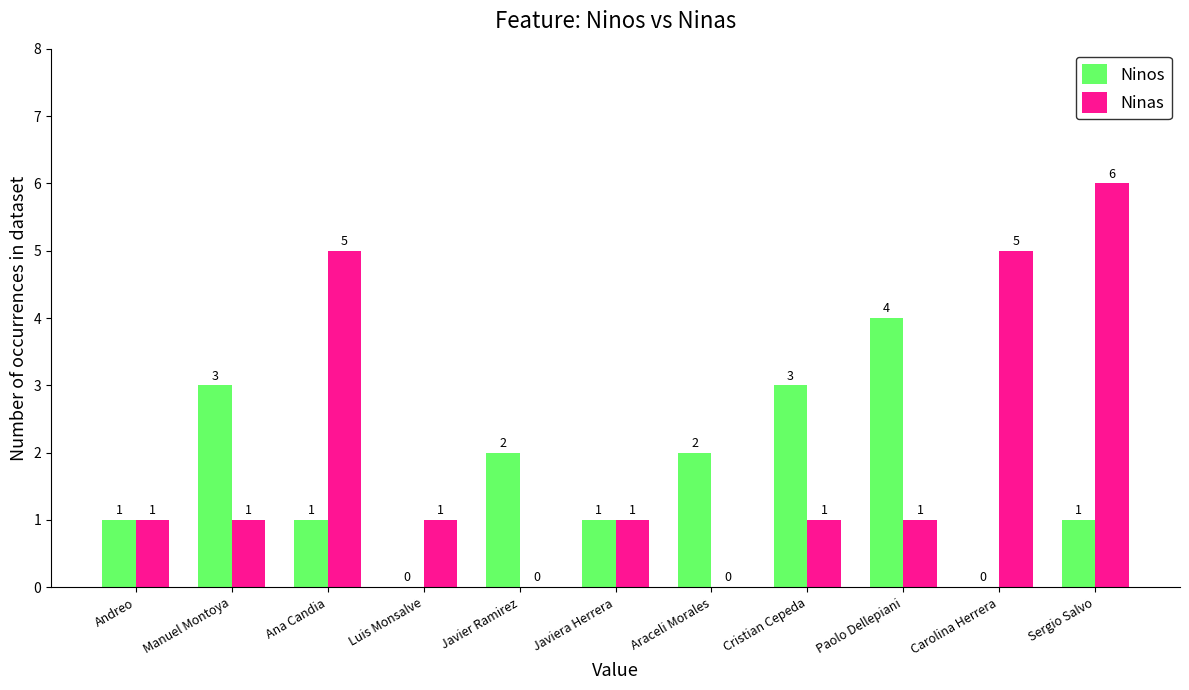

Which series has the largest total across all categories?

Ninas